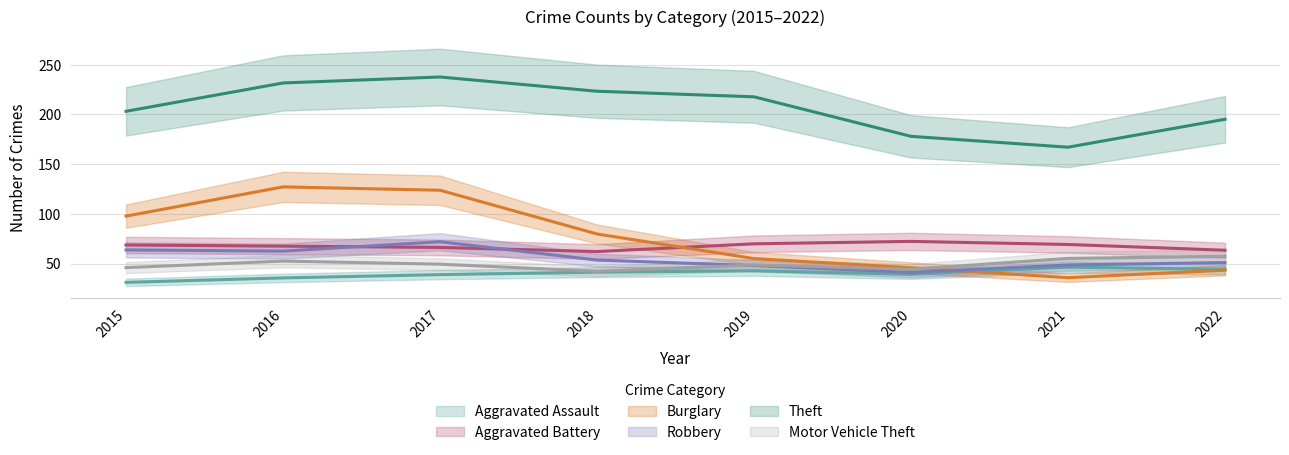

What is the approximate value of Aggravated Battery at 2019, to the nearest 5?

70